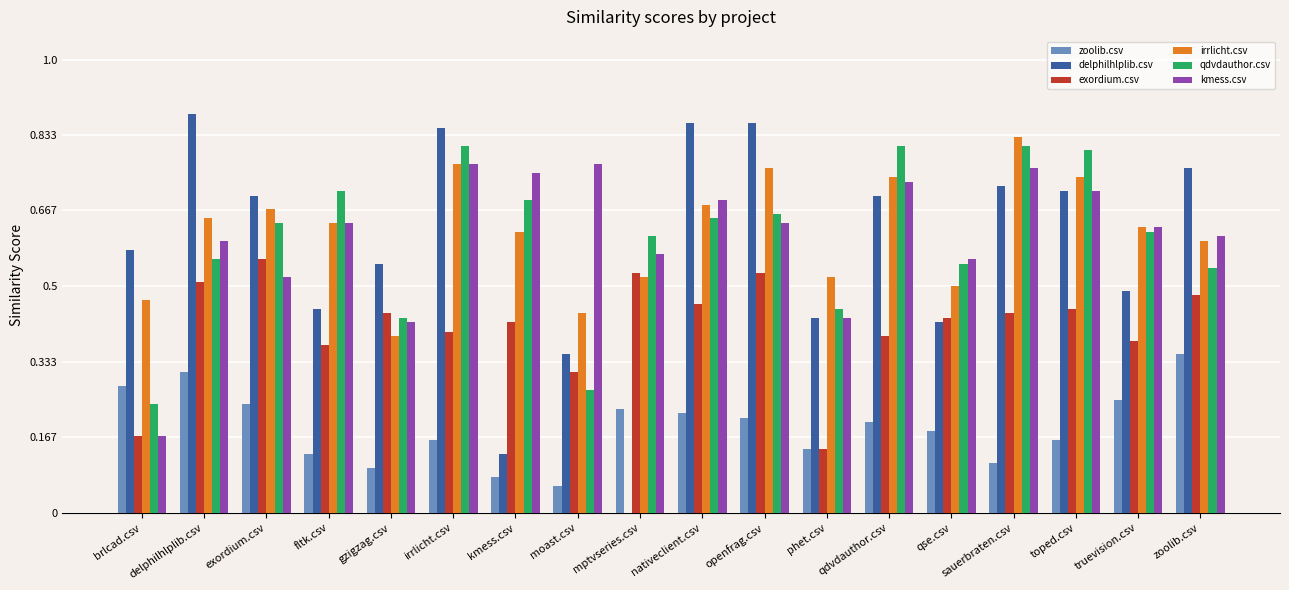

What is the sum of all delphilhlplib.csv values?

10.4